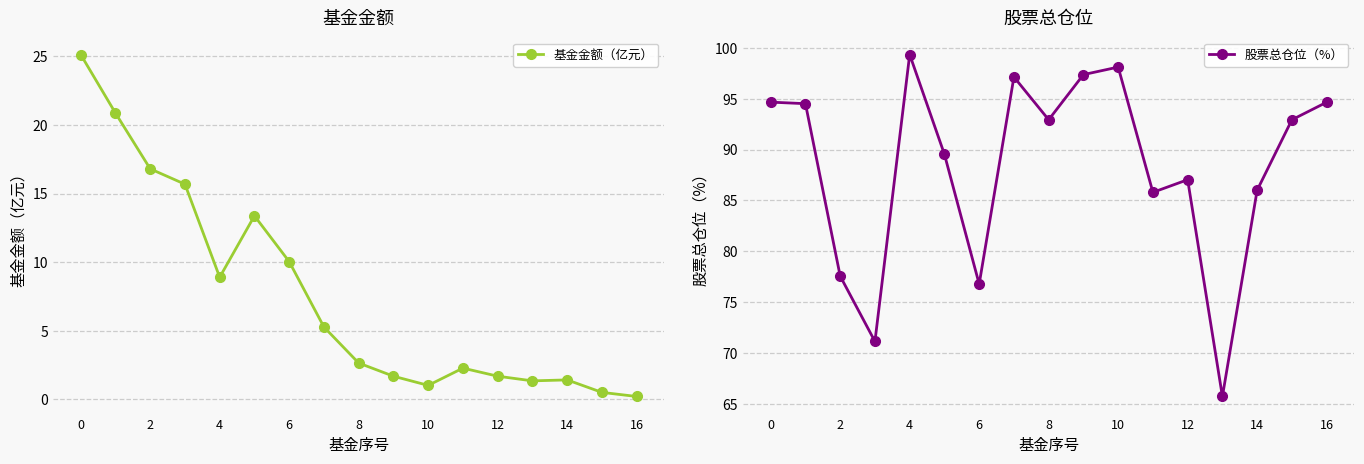

What is the sum of the 基金金额（亿元） values at 16 and 6?

10.2